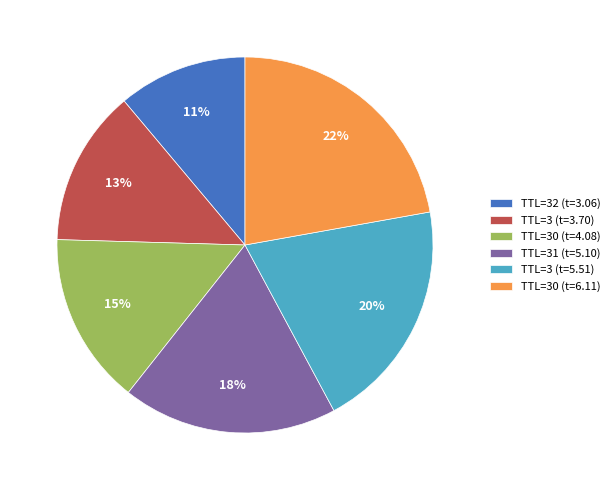

To the nearest percent, what is the average slice percentage?

17%